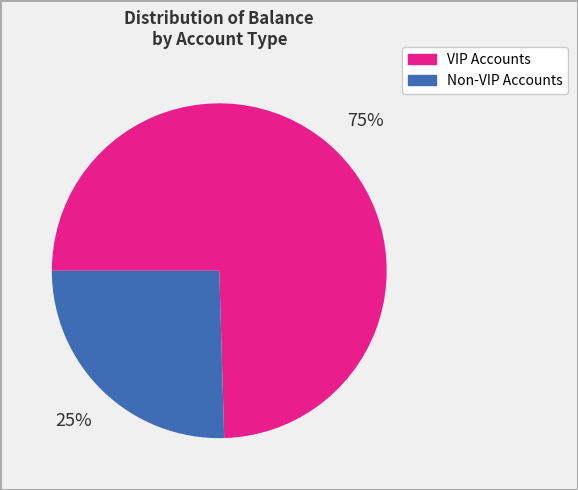

How many segments does this pie chart have?

2